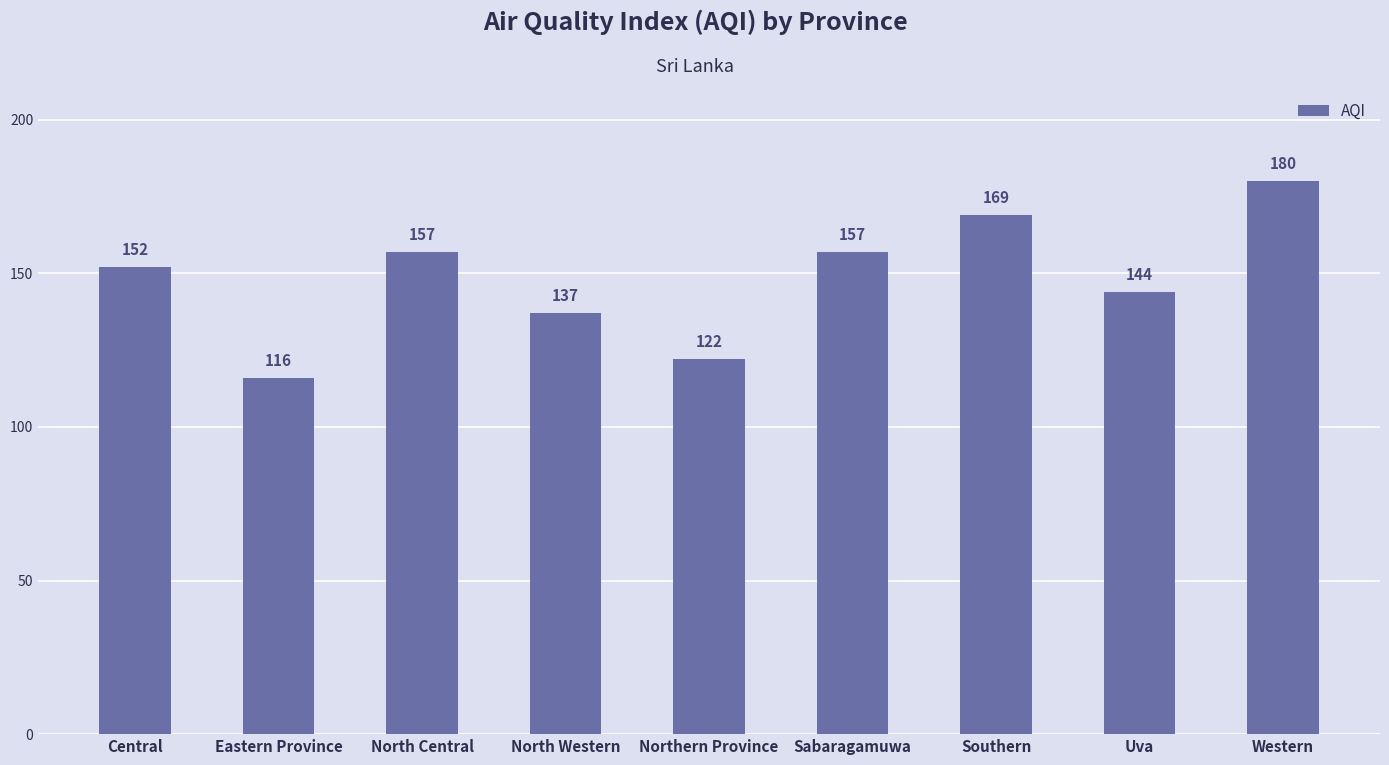

Are the bars horizontal?

No